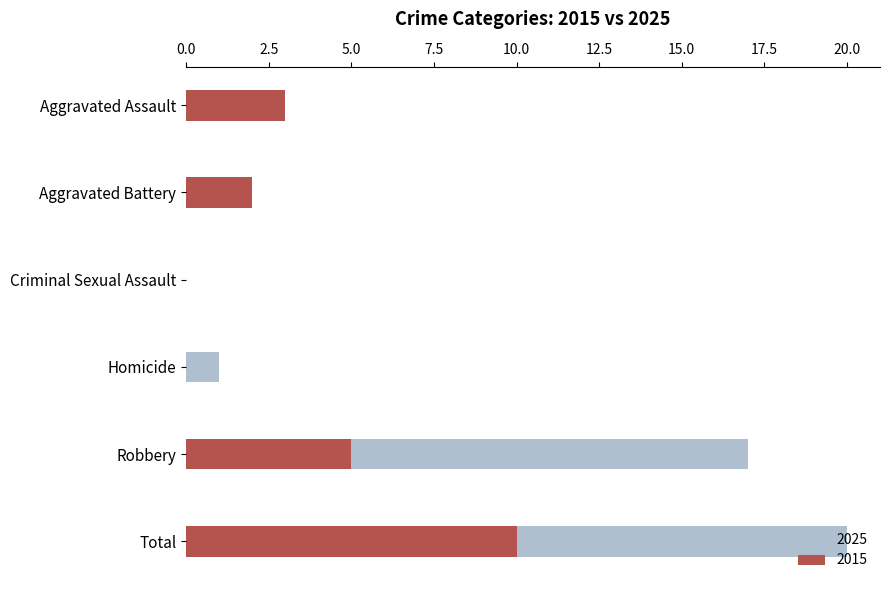

Count the 2015 values in the range 0 to 5.

5